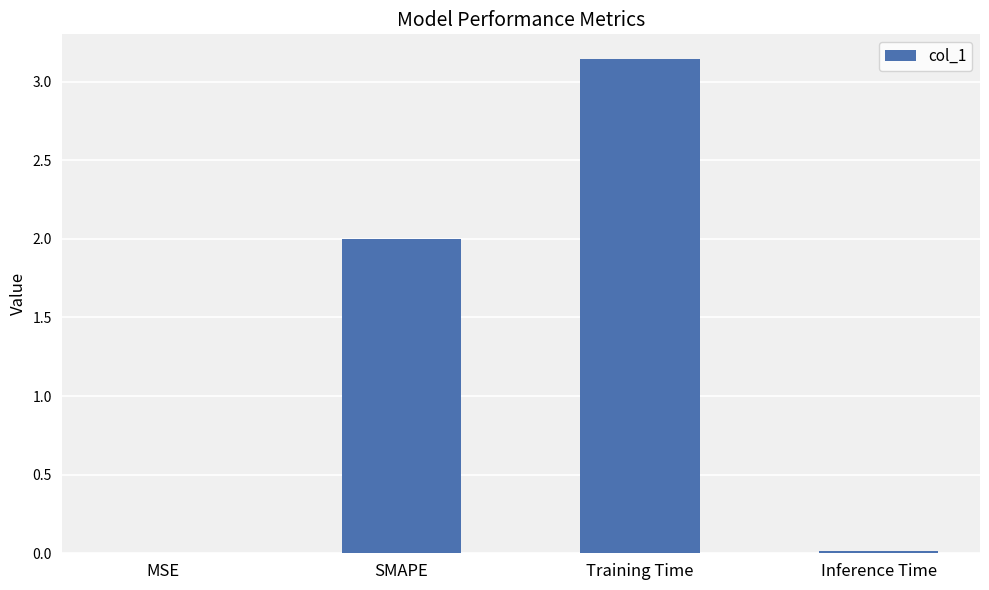

What is the change in value from SMAPE to Training Time?

+1.1